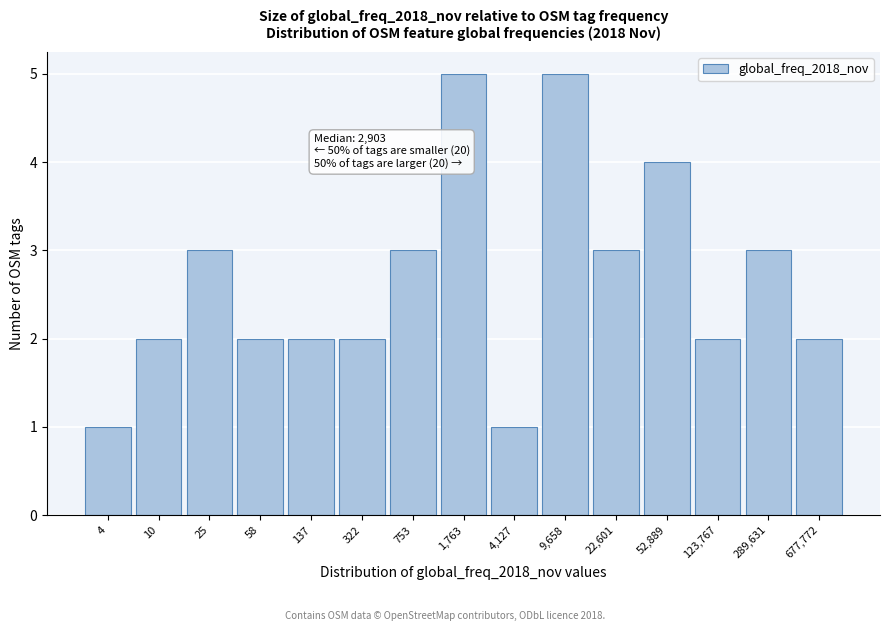

Reading left to right, what are all the values shown in this chart?

4=1	10=2	25=3	58=2	137=2	322=2	753=3	1,763=5	4,127=1	9,658=5	22,601=3	52,889=4	123,767=2	289,631=3	677,772=2